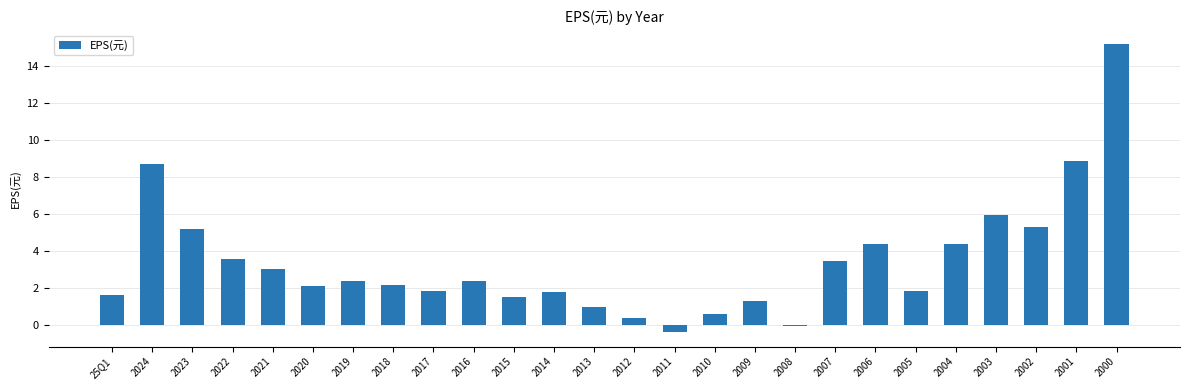

True or false: the data shows 4.4 at 2006.

True